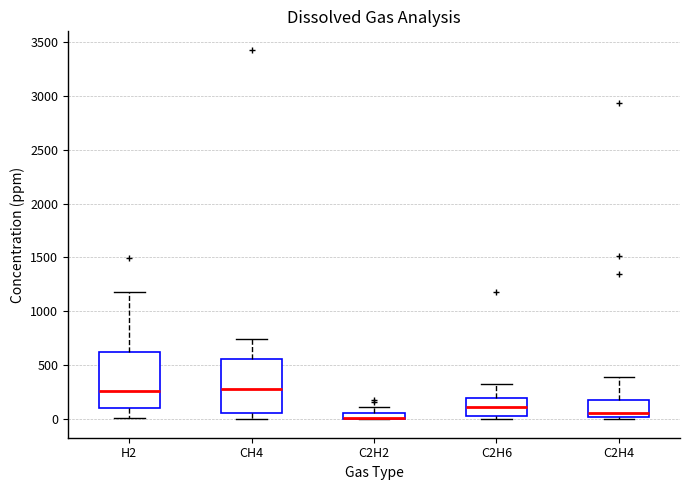

Where does the median line of the box for C2H4 sit on the y-axis? The values are not printed on the chart, so give them approximately, as read against the axis.

50